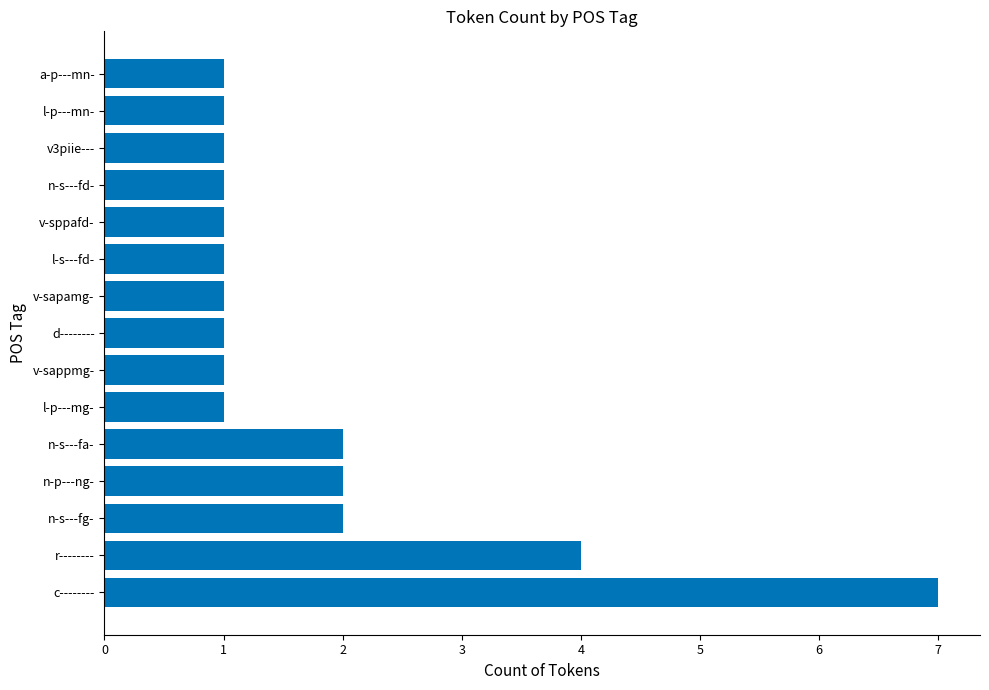

What is the greatest value displayed?

7